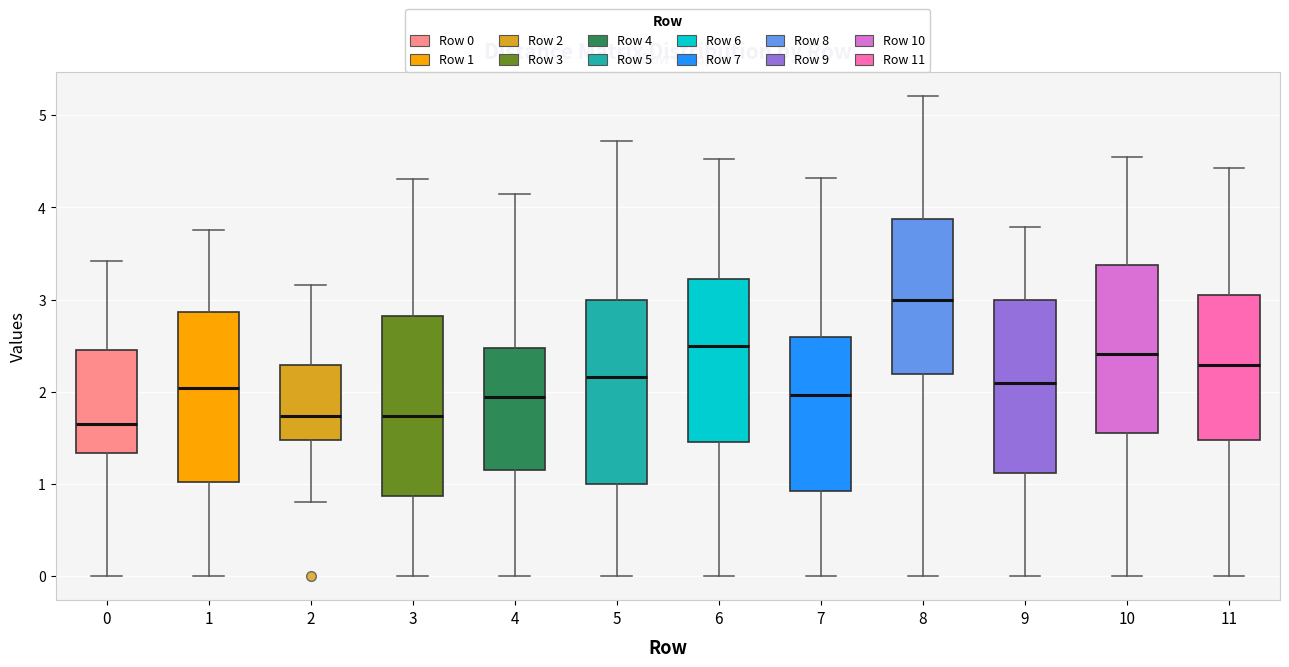

Reading left to right, read every box against the y-axis: the position of its median line, the range the box covers, and the ends of its whiskers. The values are not printed on the chart, so give them approximately, as read against the axis.

0: median 1.7, box 1.3 to 2.5, whiskers 0.0 to 3.4
1: median 2.0, box 1.0 to 2.9, whiskers 0.0 to 3.8
2: median 1.7, box 1.5 to 2.3, whiskers 0.8 to 3.2
3: median 1.7, box 0.9 to 2.8, whiskers 0.0 to 4.3
4: median 1.9, box 1.2 to 2.5, whiskers 0.0 to 4.1
5: median 2.2, box 1.0 to 3.0, whiskers 0.0 to 4.7
6: median 2.5, box 1.5 to 3.2, whiskers 0.0 to 4.5
7: median 2.0, box 0.9 to 2.6, whiskers 0.0 to 4.3
8: median 3.0, box 2.2 to 3.9, whiskers 0.0 to 5.2
9: median 2.1, box 1.1 to 3.0, whiskers 0.0 to 3.8
10: median 2.4, box 1.6 to 3.4, whiskers 0.0 to 4.6
11: median 2.3, box 1.5 to 3.1, whiskers 0.0 to 4.4